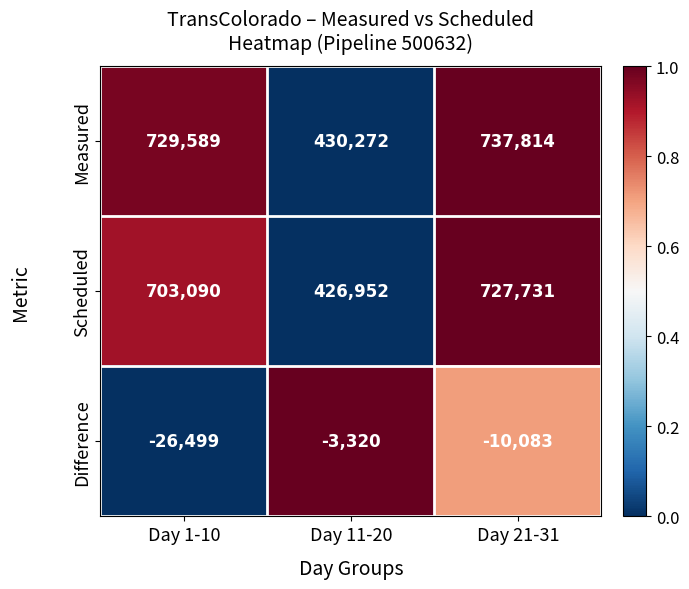

The value of Measured at Day 11-20 is 430272. True or false?

True